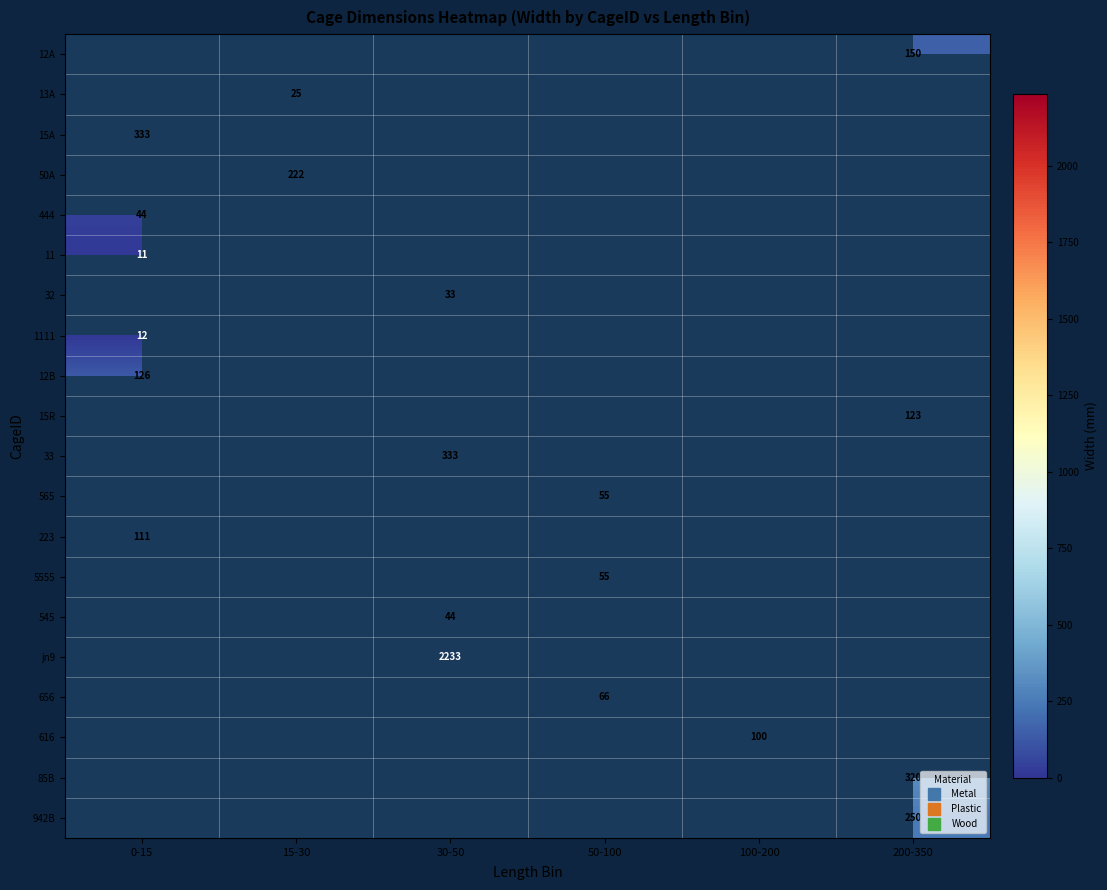

What is the difference between the highest and lowest values at 200-350?

197.0